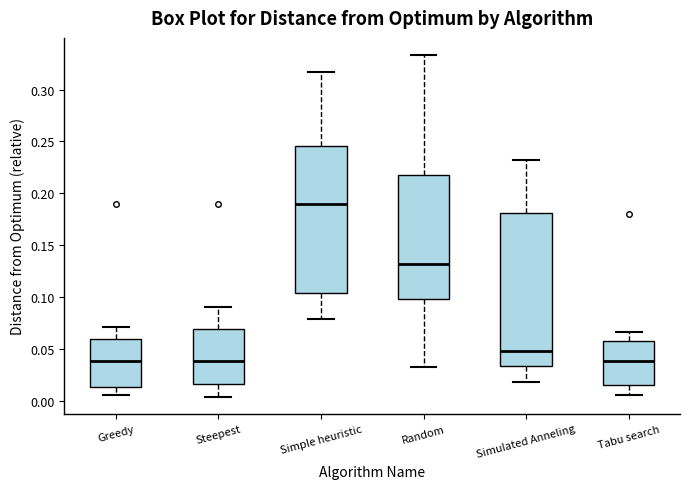

Where is the lower edge of the box for Random on the y-axis? The values are not printed on the chart, so give them approximately, as read against the axis.

0.100